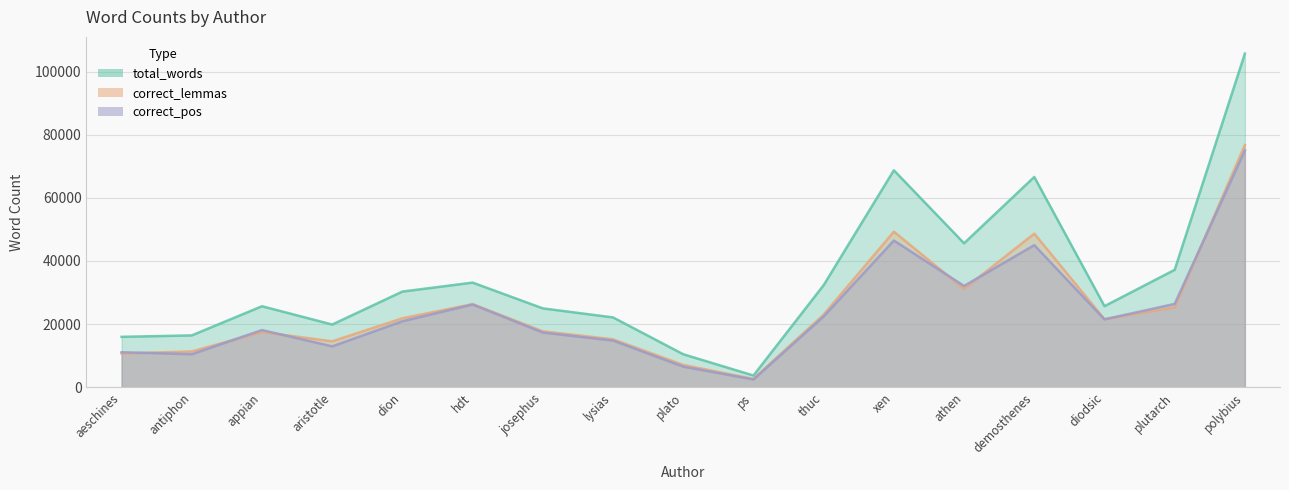

At how many categories does at least one series exceed 100415?

1